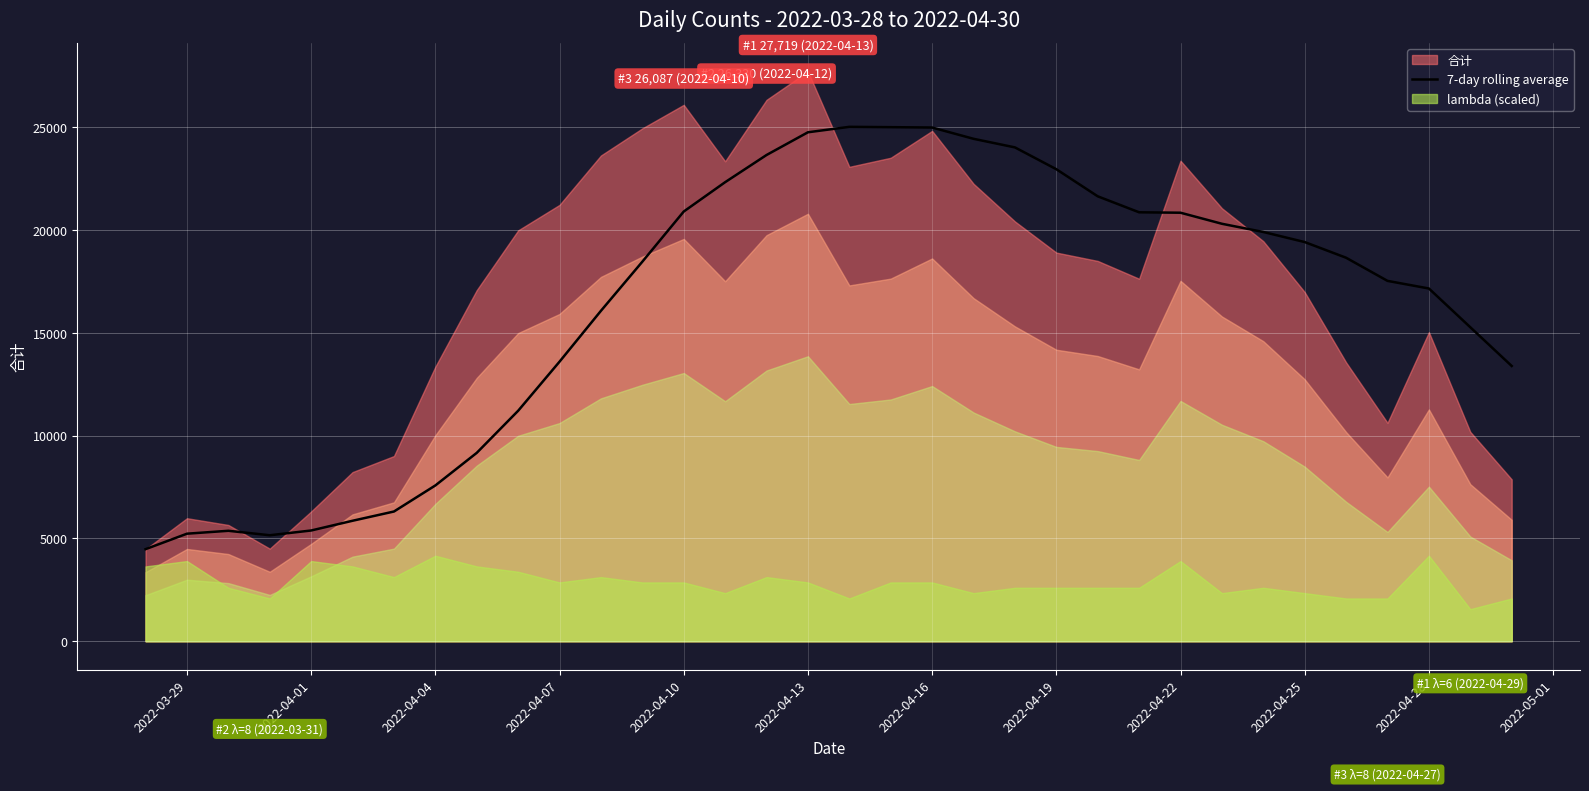

What is the maximum value for 7-day rolling average?

25016.7